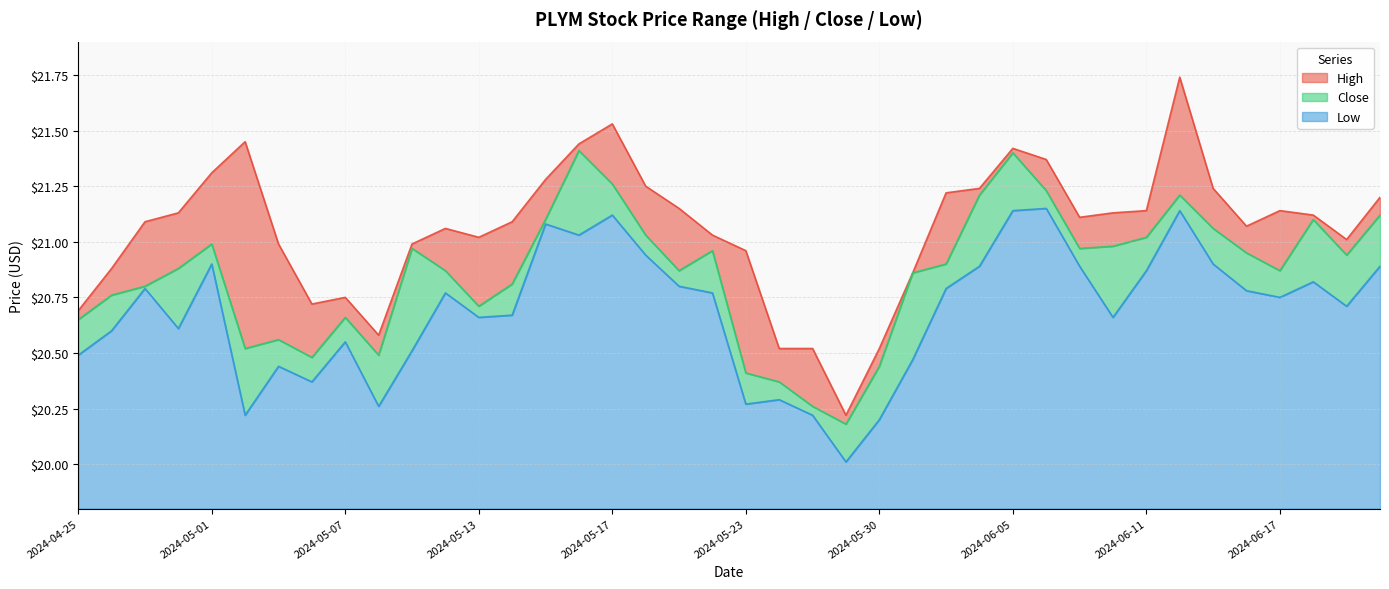

How many lines are shown in the chart?

3